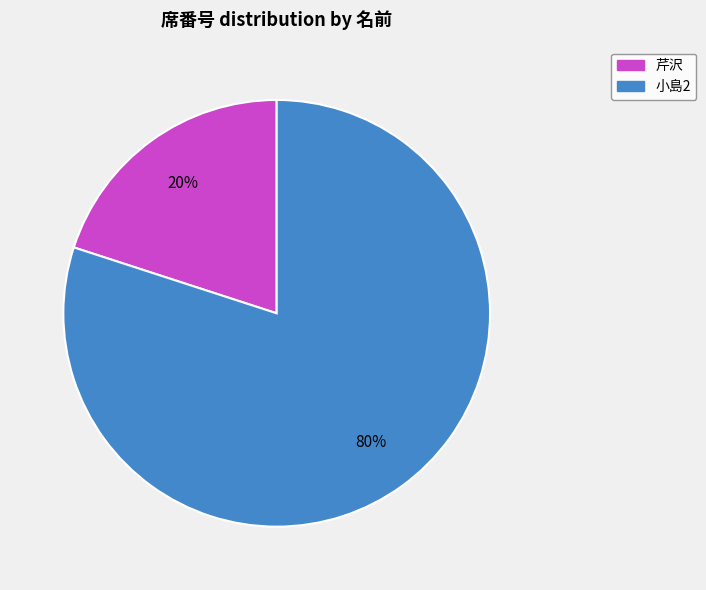

Is the sum of 芹沢 and 小島2 greater than half?

Yes